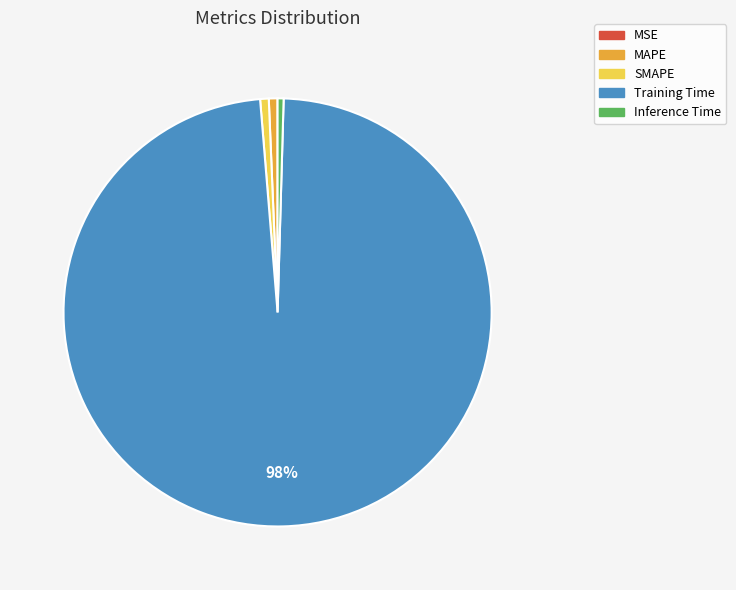

What is the majority slice?

Training Time